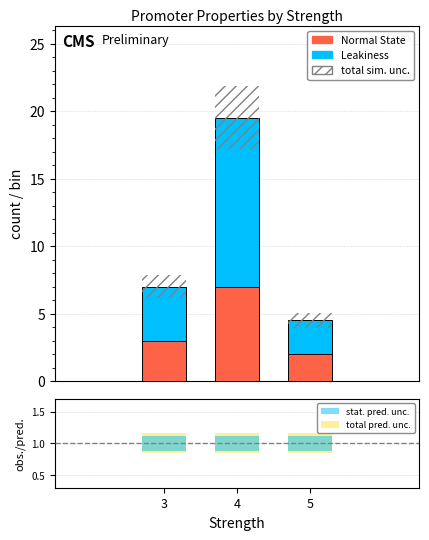

Rank the series by their maximum value, from lowest to highest.

stat. pred. unc., total pred. unc., Normal State, Leakiness